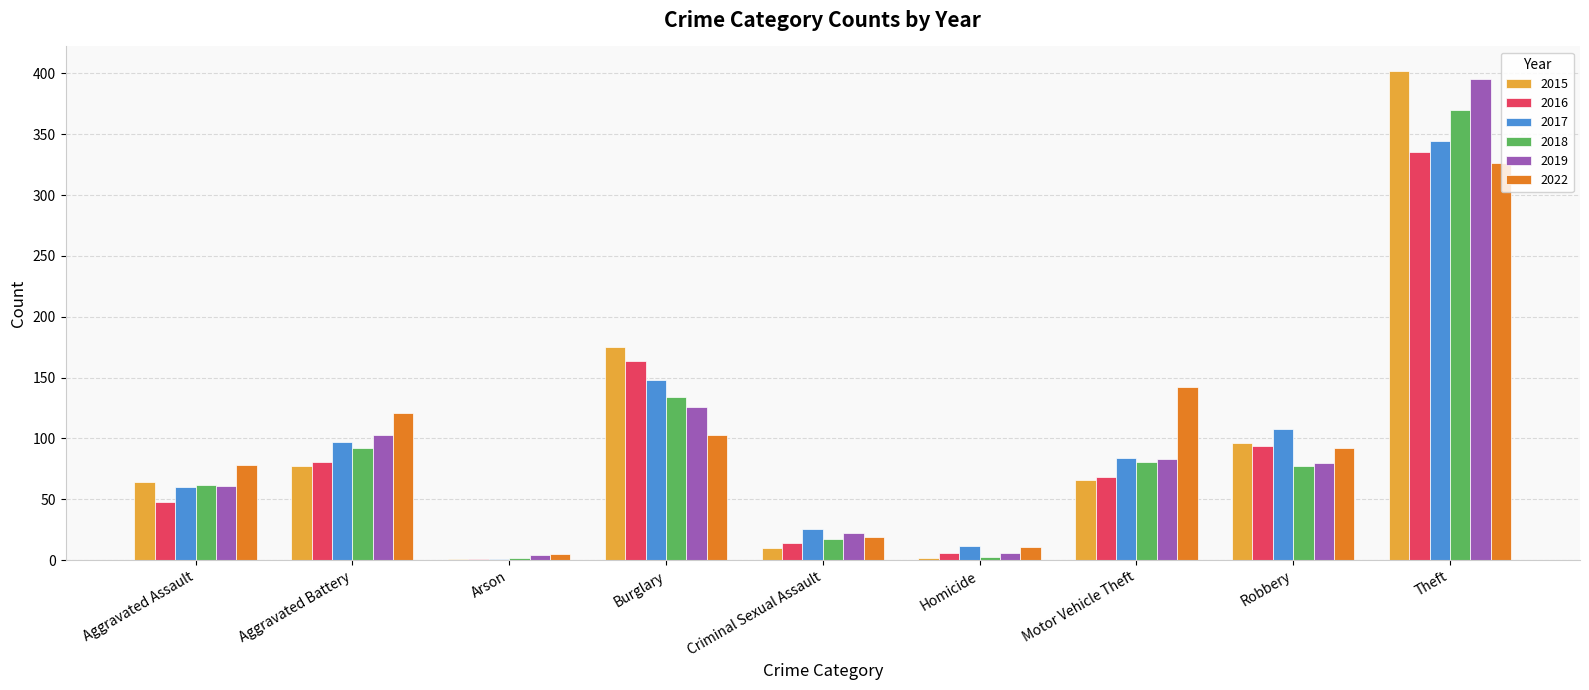

Which series has the largest range (max minus min)?

2015